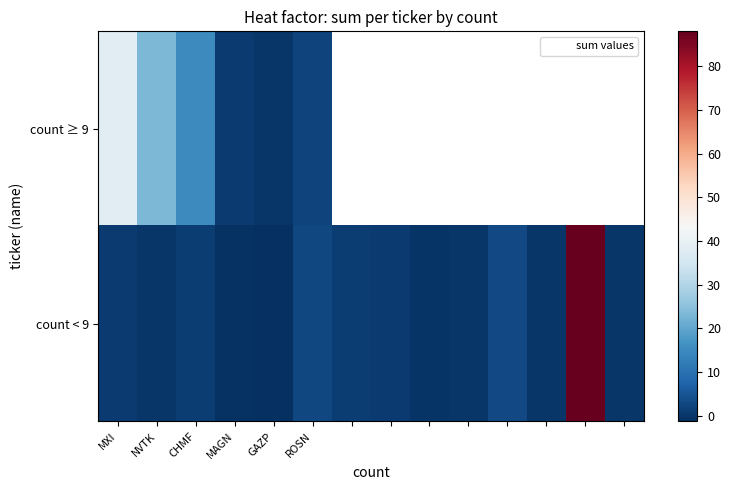

At how many categories does at least one series exceed 40?

1